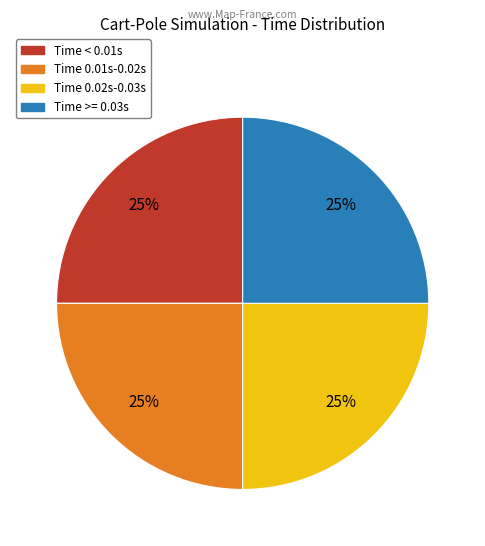

To the nearest percent, what is the average slice percentage?

25%